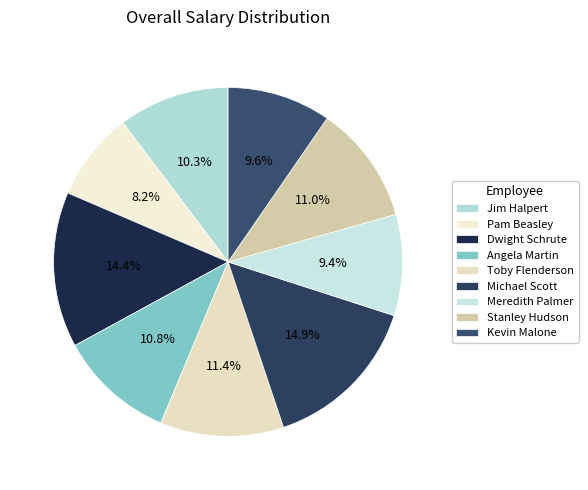

To the nearest percent, what percentage of the pie is Meredith Palmer?

9%